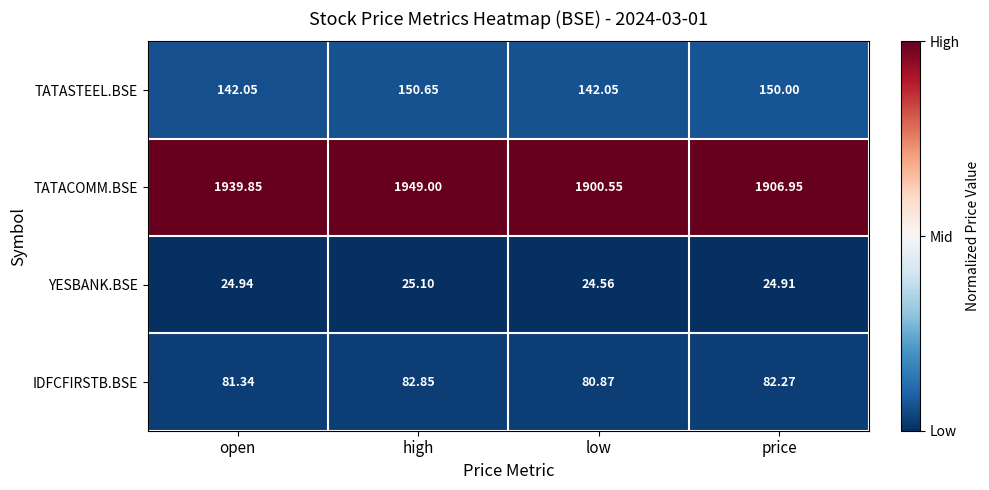

At which label does IDFCFIRSTB.BSE first exceed 82?

high